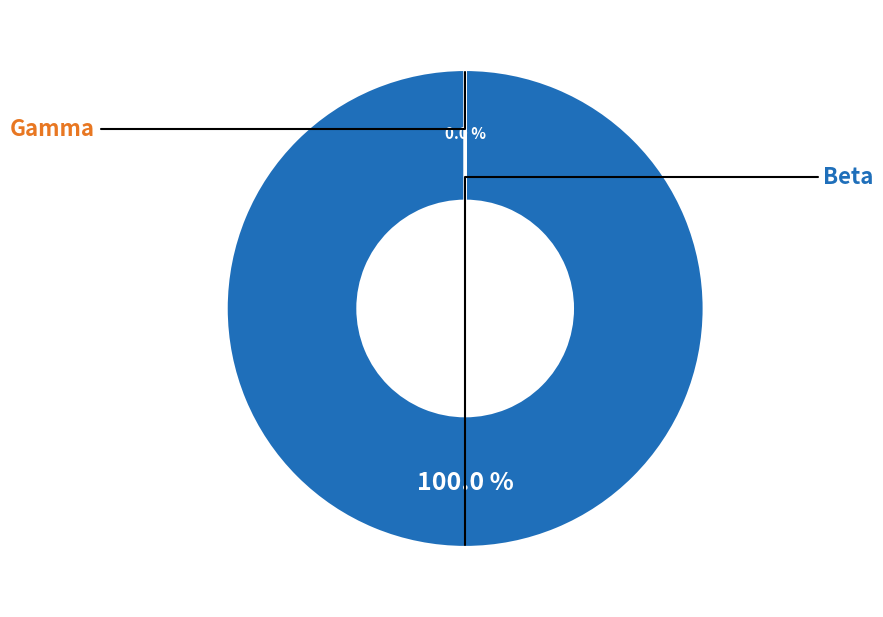

Which category accounts for the majority?

Beta